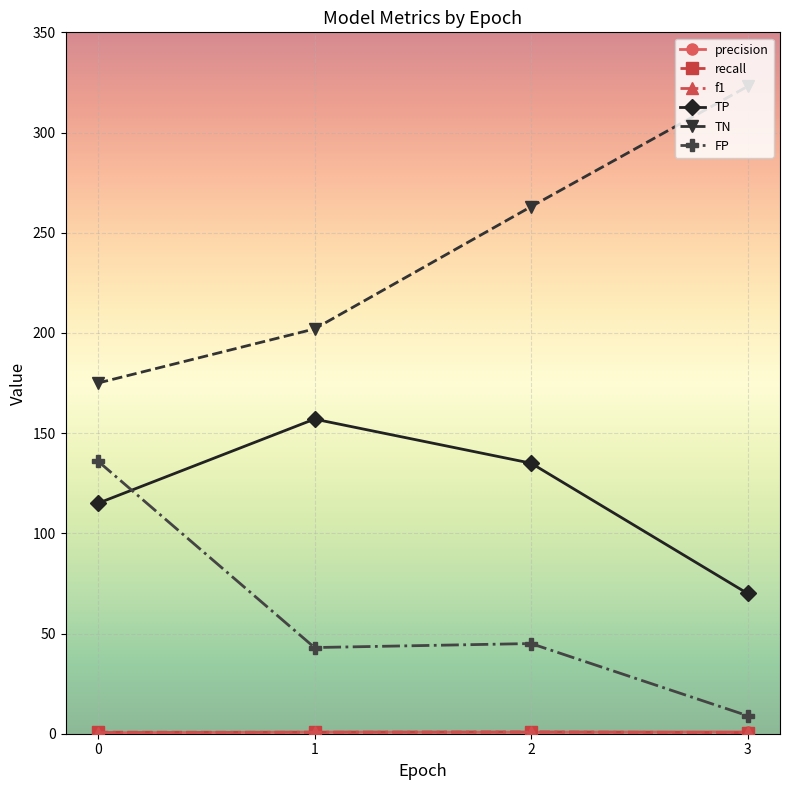

Does the chart have visible grid lines?

Yes